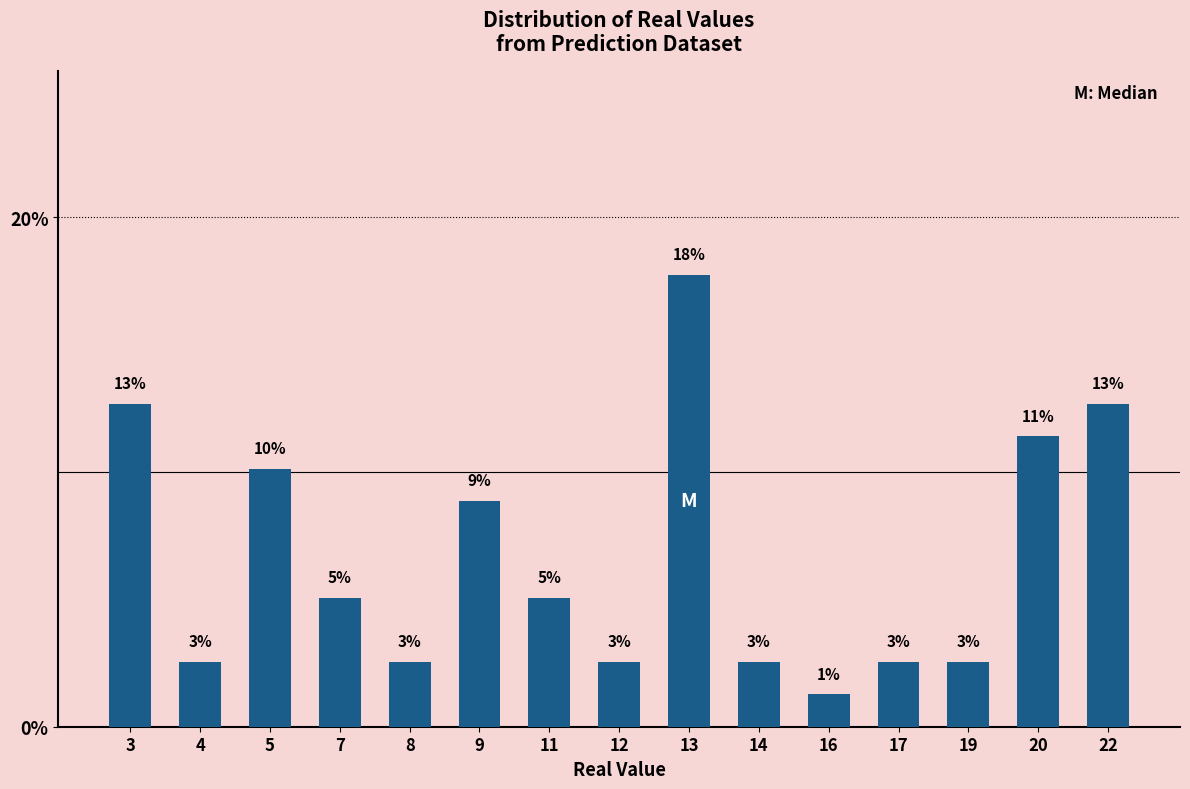

At which label does the data first exceed 5?

3